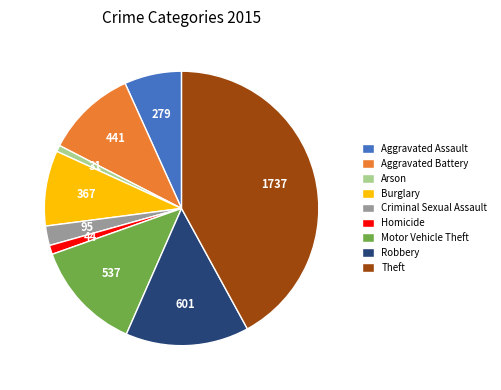

Which has a higher value, Aggravated Assault or Robbery?

Robbery